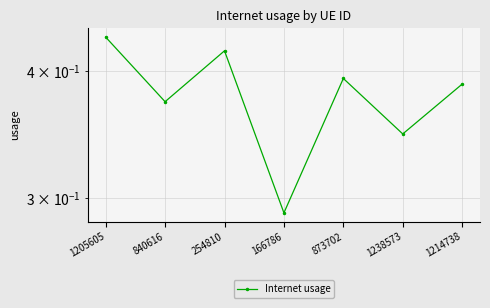

List the labels in order of value, largest first.

1205605, 254810, 873702, 1214738, 840616, 1238573, 166786